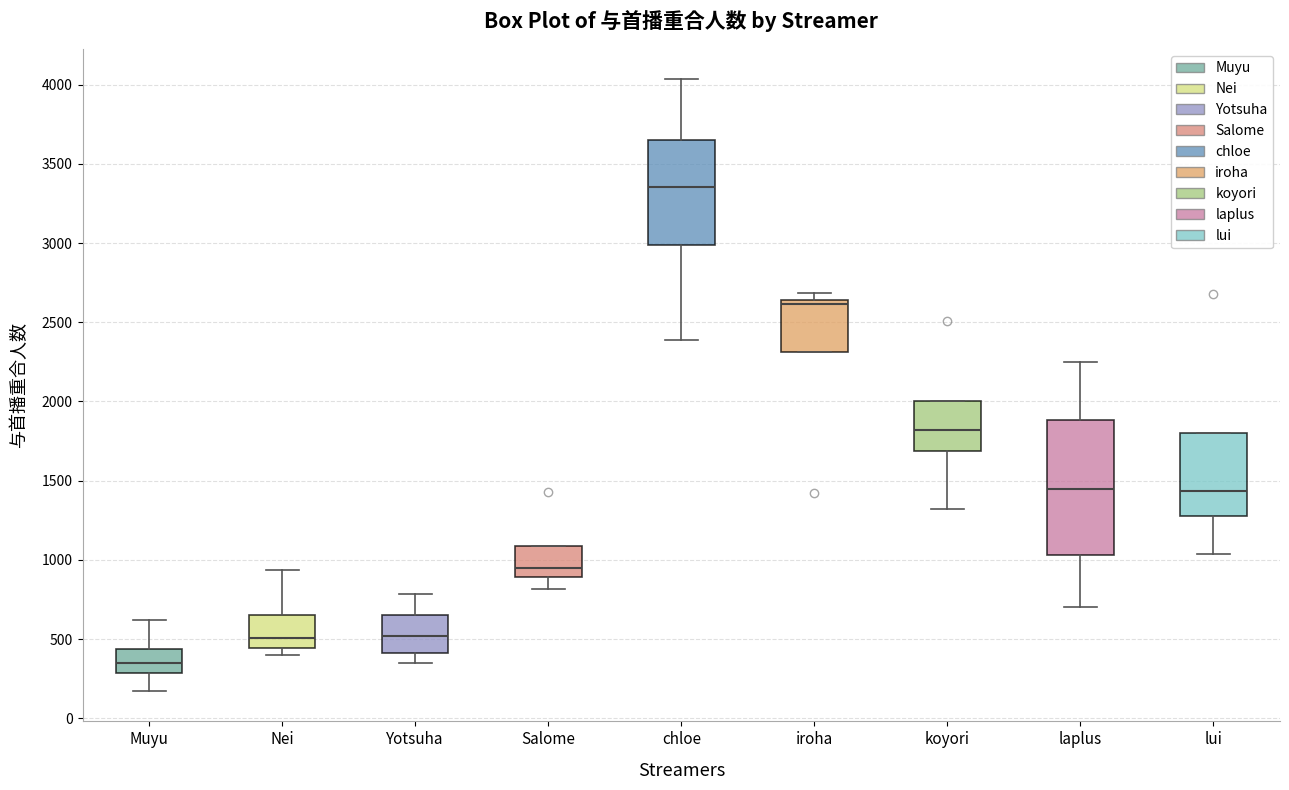

Where does the upper whisker of the box for Nei end on the y-axis? The values are not printed on the chart, so give them approximately, as read against the axis.

950